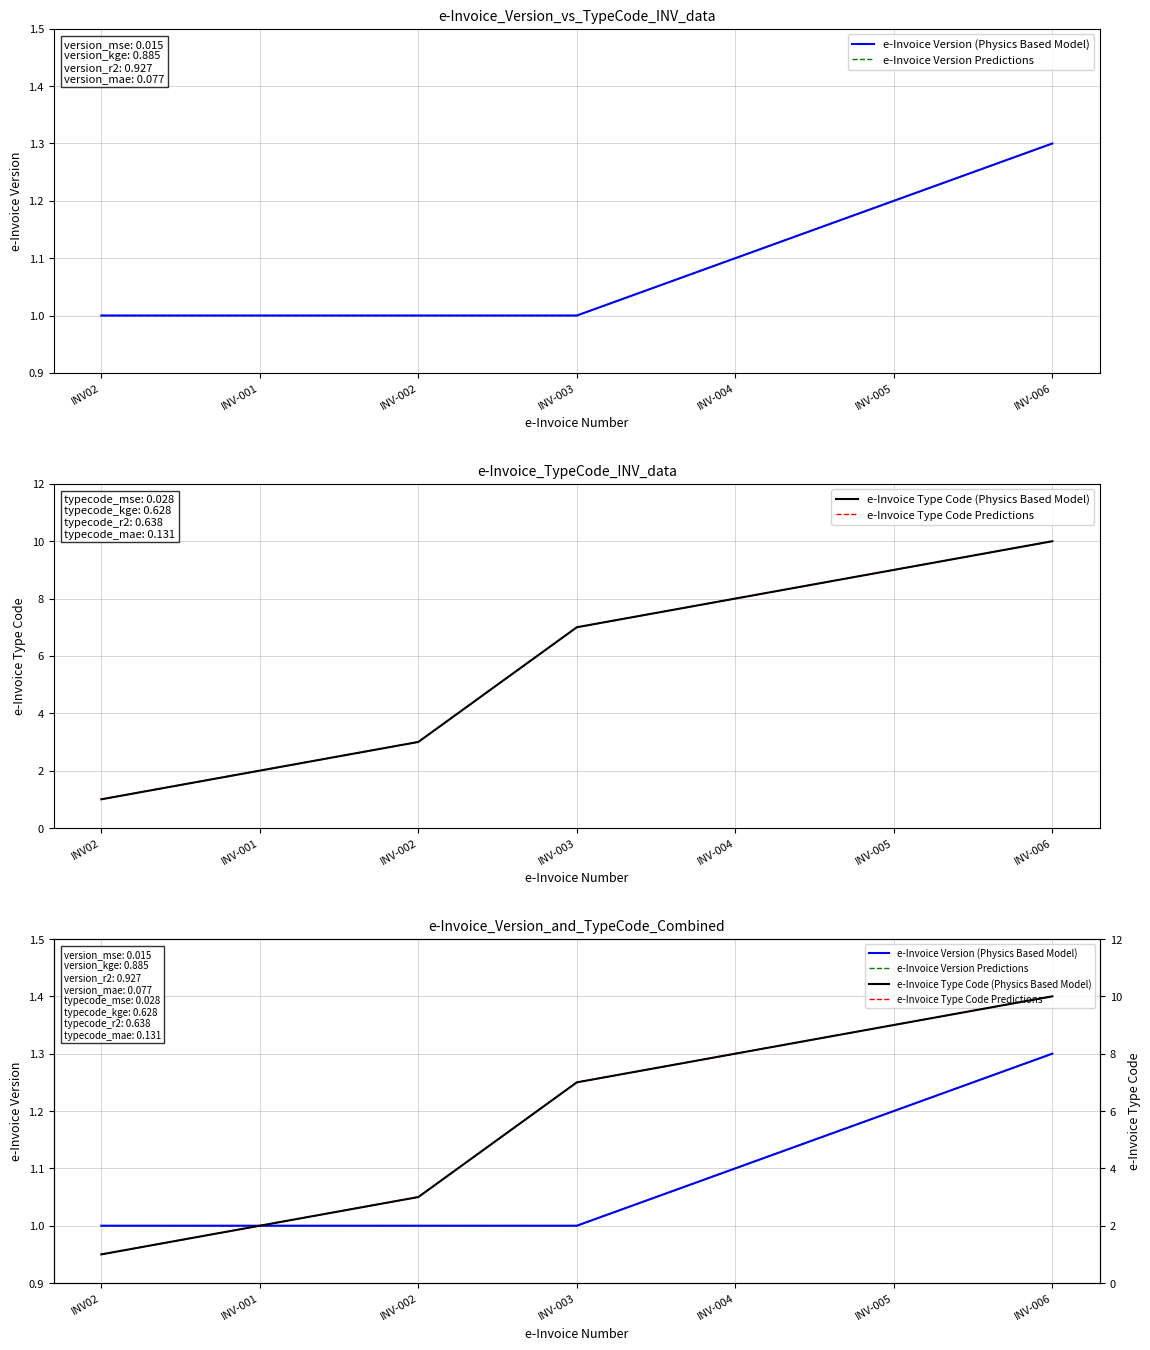

At which label is e-Invoice Version Predictions closest to 1?

INV02